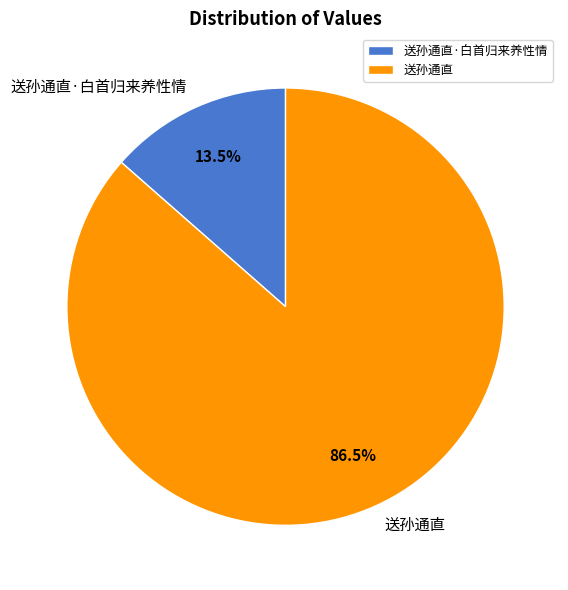

Does 送孙通直·白首归来养性情 represent more than half of the total?

No